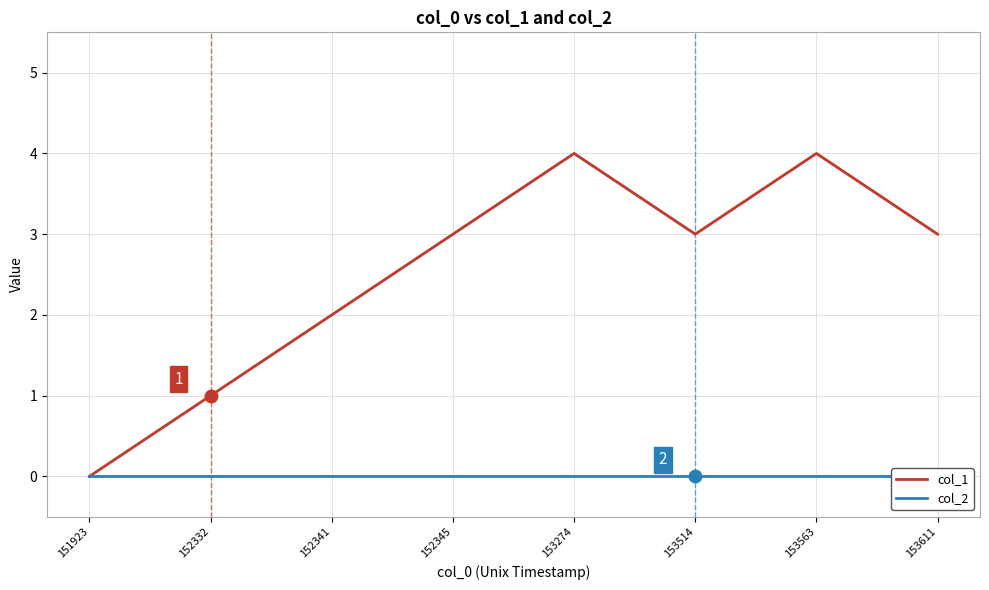

Is the value of col_2 at 151923 greater than the value of col_1 at 153514?

No